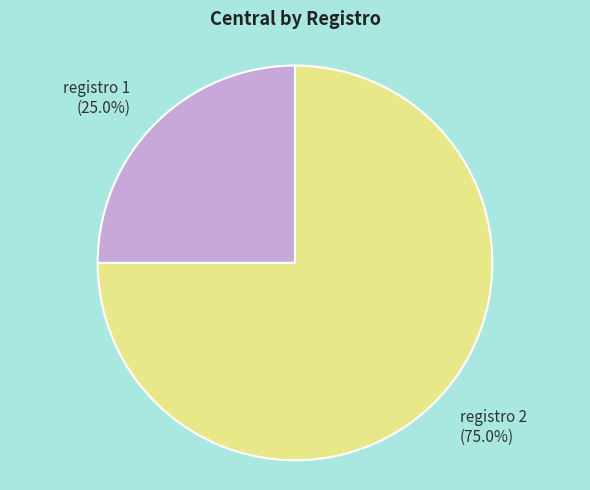

To the nearest percent, what is the average slice percentage?

50%